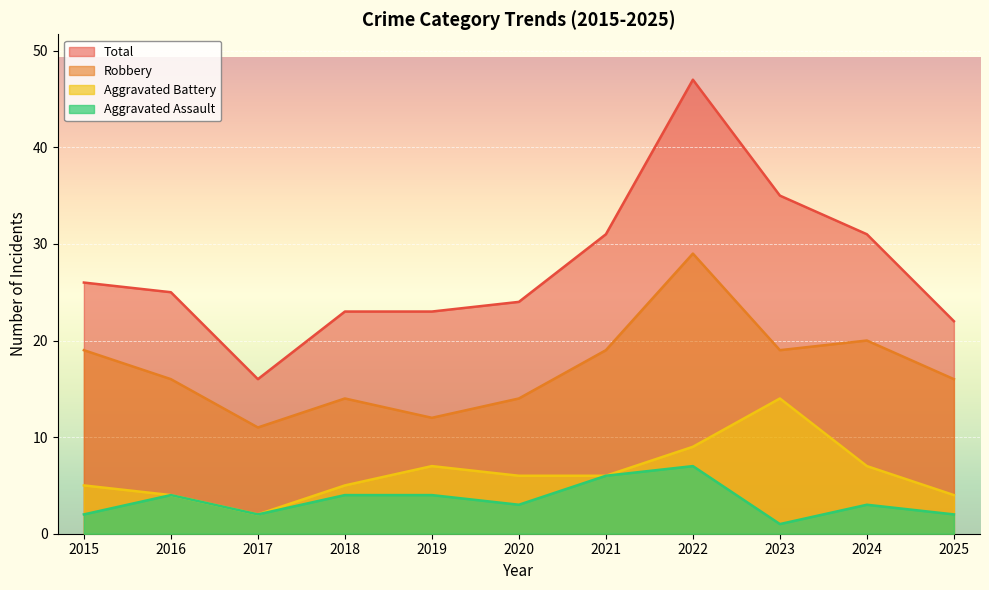

Reading left to right, list all the values displayed in this chart.

Aggravated Assault: 2015=2	2016=4	2017=2	2018=4	2019=4	2020=3	2021=6	2022=7	2023=1	2024=3	2025=2
Aggravated Battery: 2015=5	2016=4	2017=2	2018=5	2019=7	2020=6	2021=6	2022=9	2023=14	2024=7	2025=4
Robbery: 2015=19	2016=16	2017=11	2018=14	2019=12	2020=14	2021=19	2022=29	2023=19	2024=20	2025=16
Total: 2015=26	2016=25	2017=16	2018=23	2019=23	2020=24	2021=31	2022=47	2023=35	2024=31	2025=22